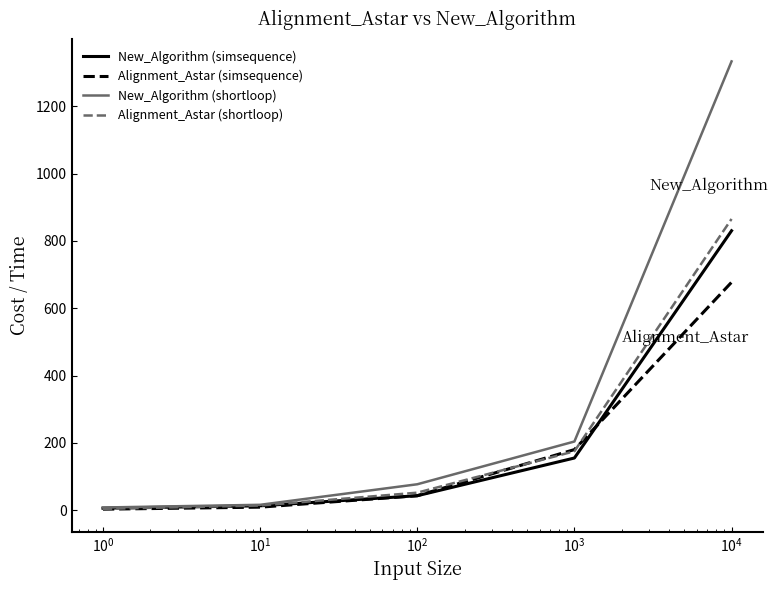

What is the difference between the maximum and minimum values in the Alignment_Astar (simsequence) series?

674